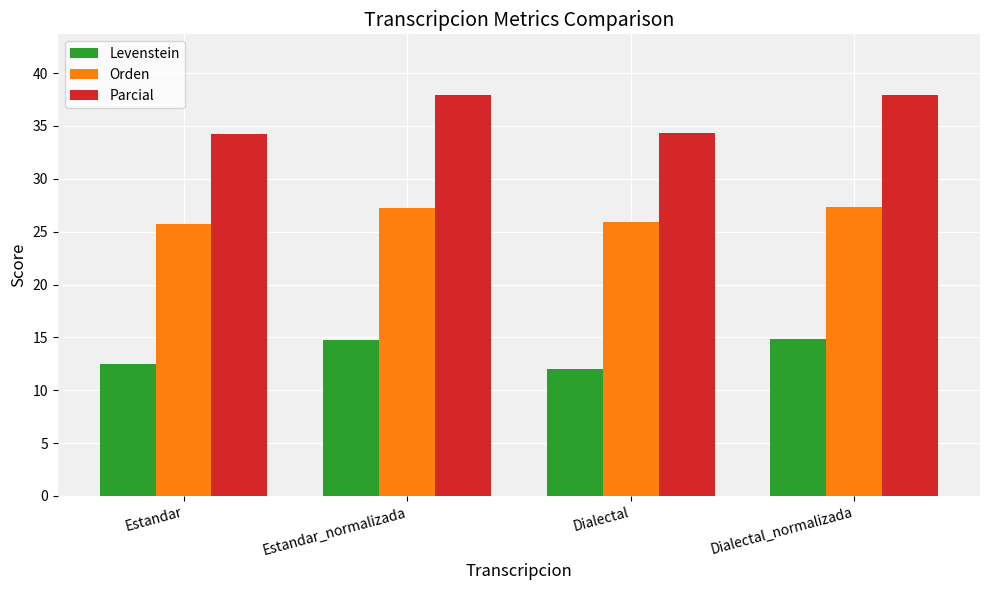

Rank the series at Estandar_normalizada from highest to lowest value.

Parcial, Orden, Levenstein